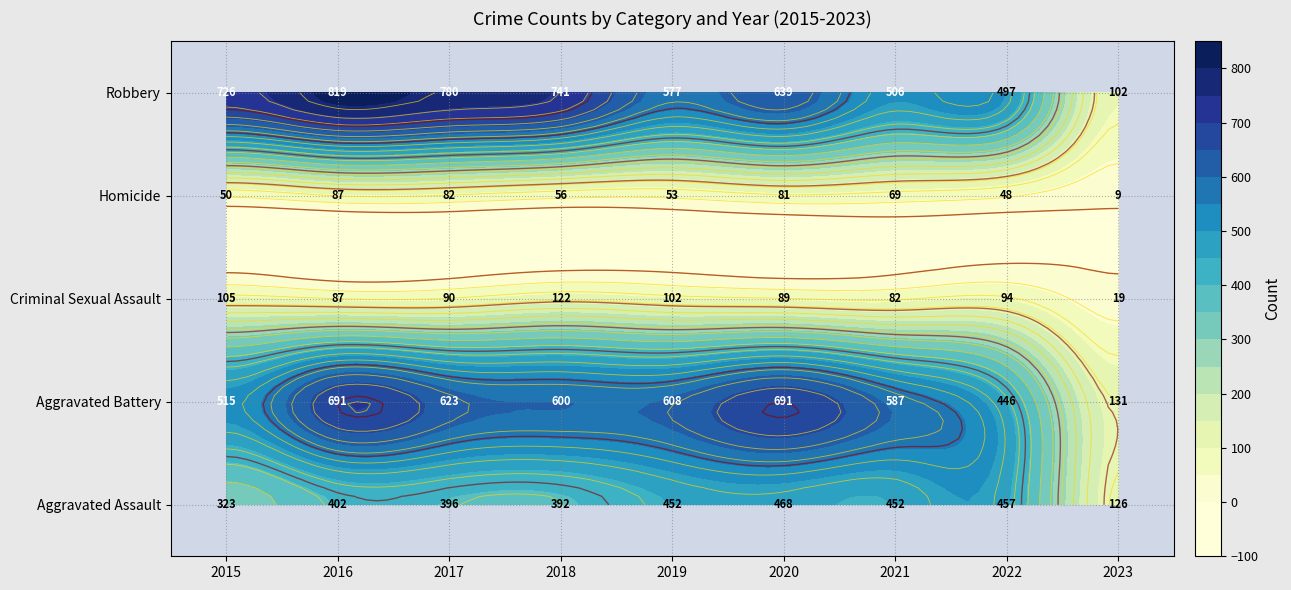

How many data points in Criminal Sexual Assault are above 90?

4